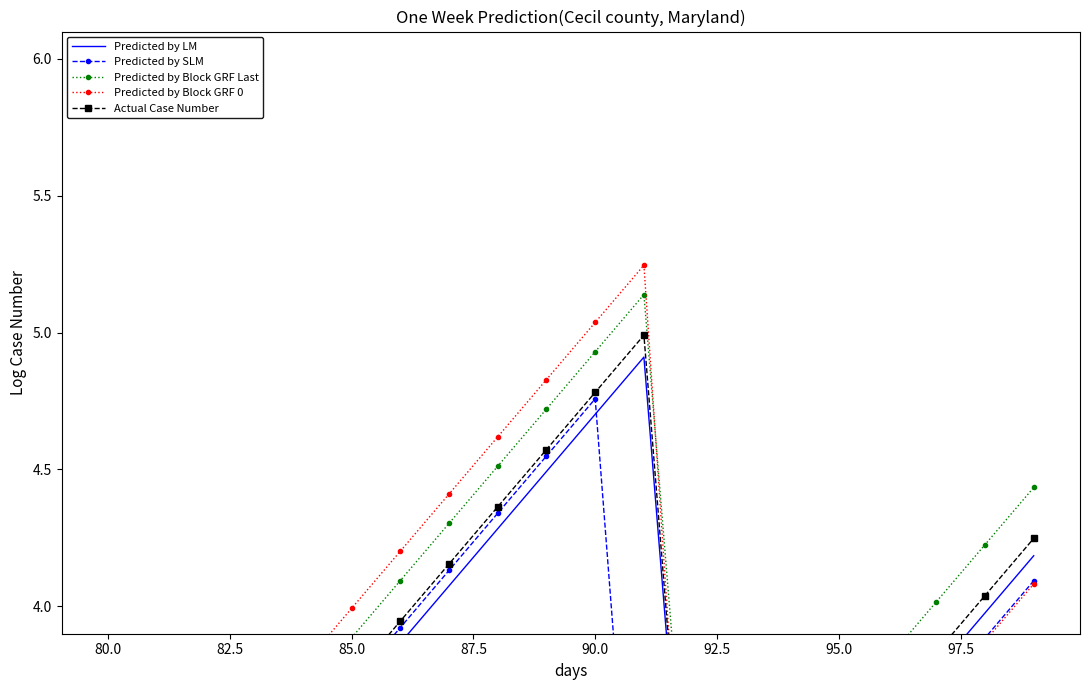

How many values in the Predicted by SLM series exceed 3?

15